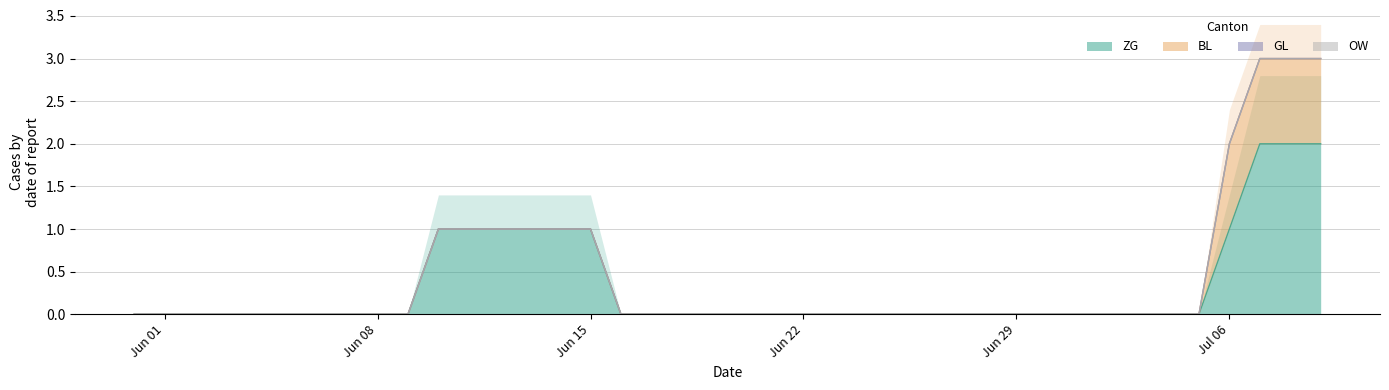

True or false: ZG has more than 1 interior local peaks.

False